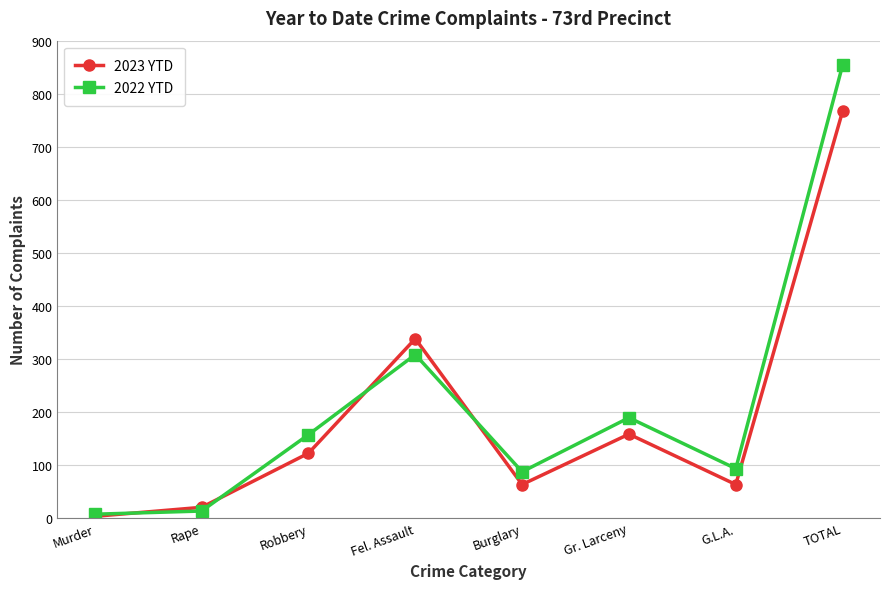

Reading left to right, what are all the values shown in this chart?

2023 YTD: 3	20	122	338	63	158	63	767
2022 YTD: 7	13	157	308	87	189	93	854